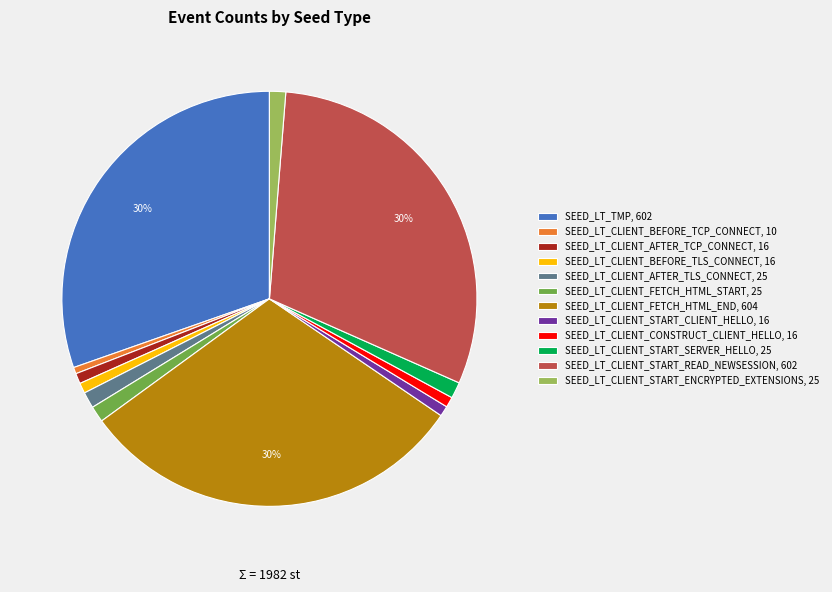

Which has a higher value, SEED_LT_TMP, 602 or SEED_LT_CLIENT_FETCH_HTML_START, 25?

SEED_LT_TMP, 602